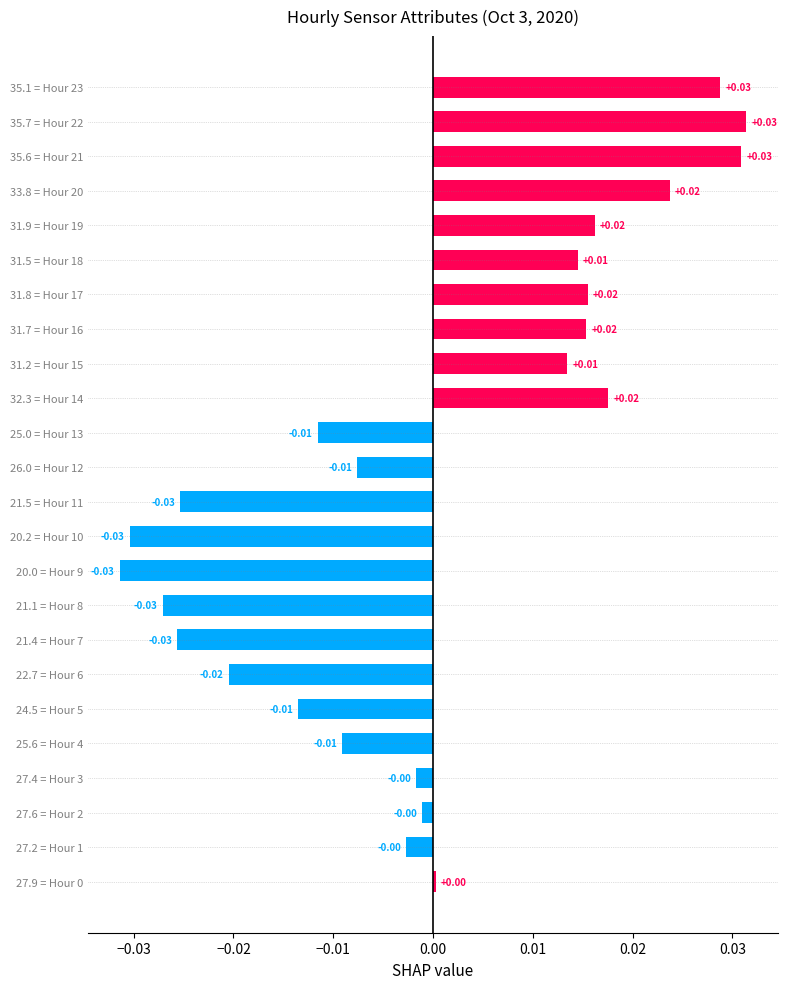

Between 21.4 = Hour 7 and 35.7 = Hour 22, which is larger?

35.7 = Hour 22